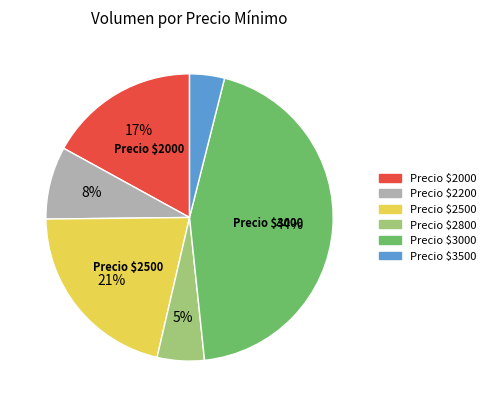

Which category has the smallest portion of the pie?

Precio $3500